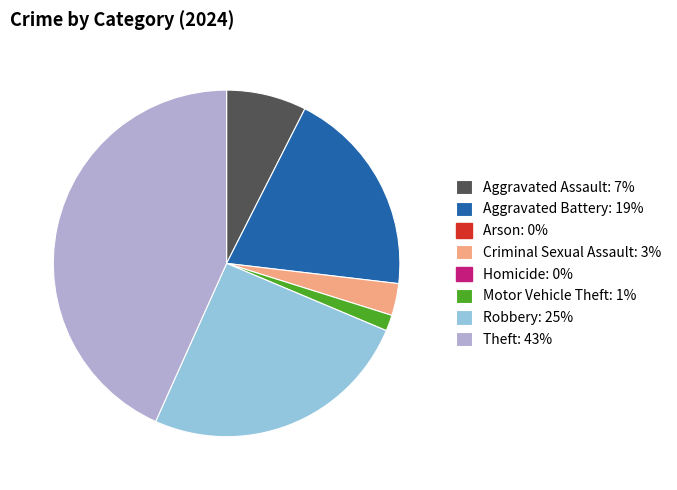

Does any single category account for the majority?

No